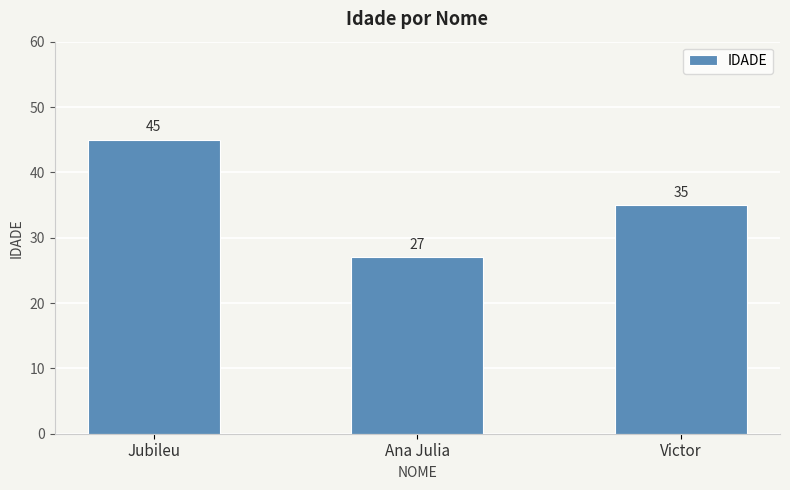

At which label is the value closest to 36?

Victor